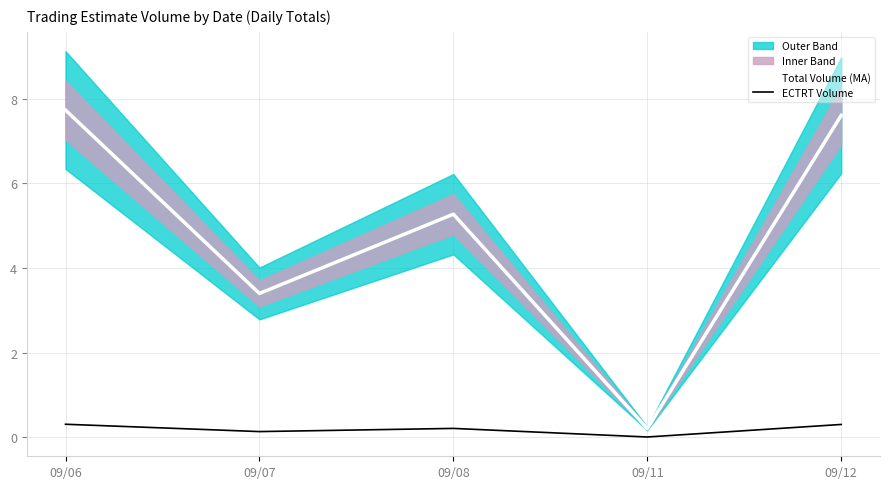

Which label corresponds to the smallest value in the chart?

09/11